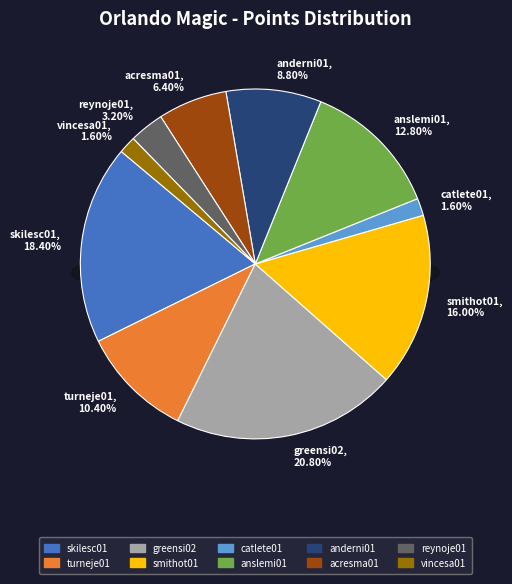

Do skilesc01 and greensi02 together represent more than half of the pie?

No